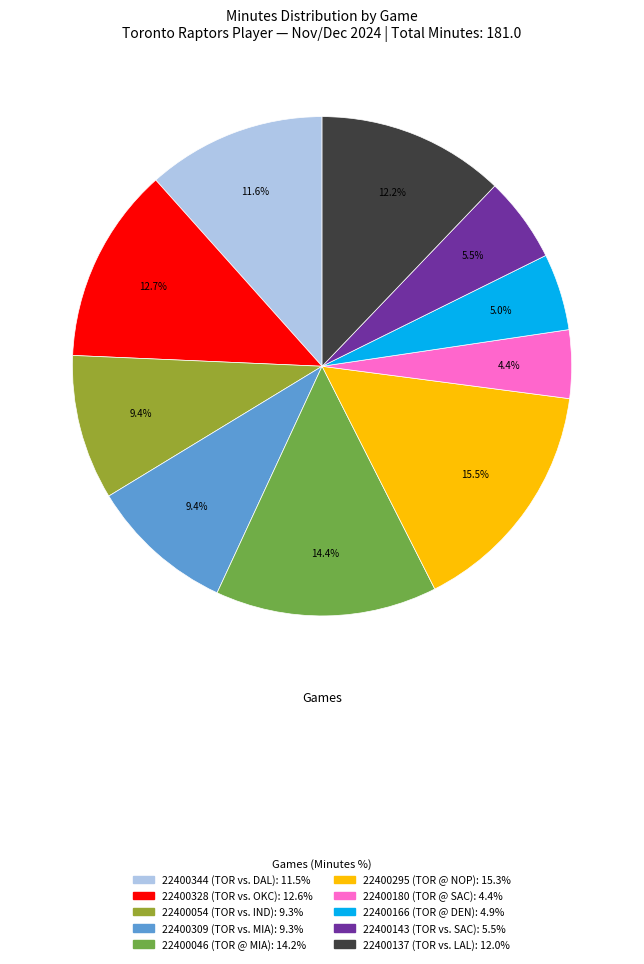

Is there a majority slice in this chart?

No